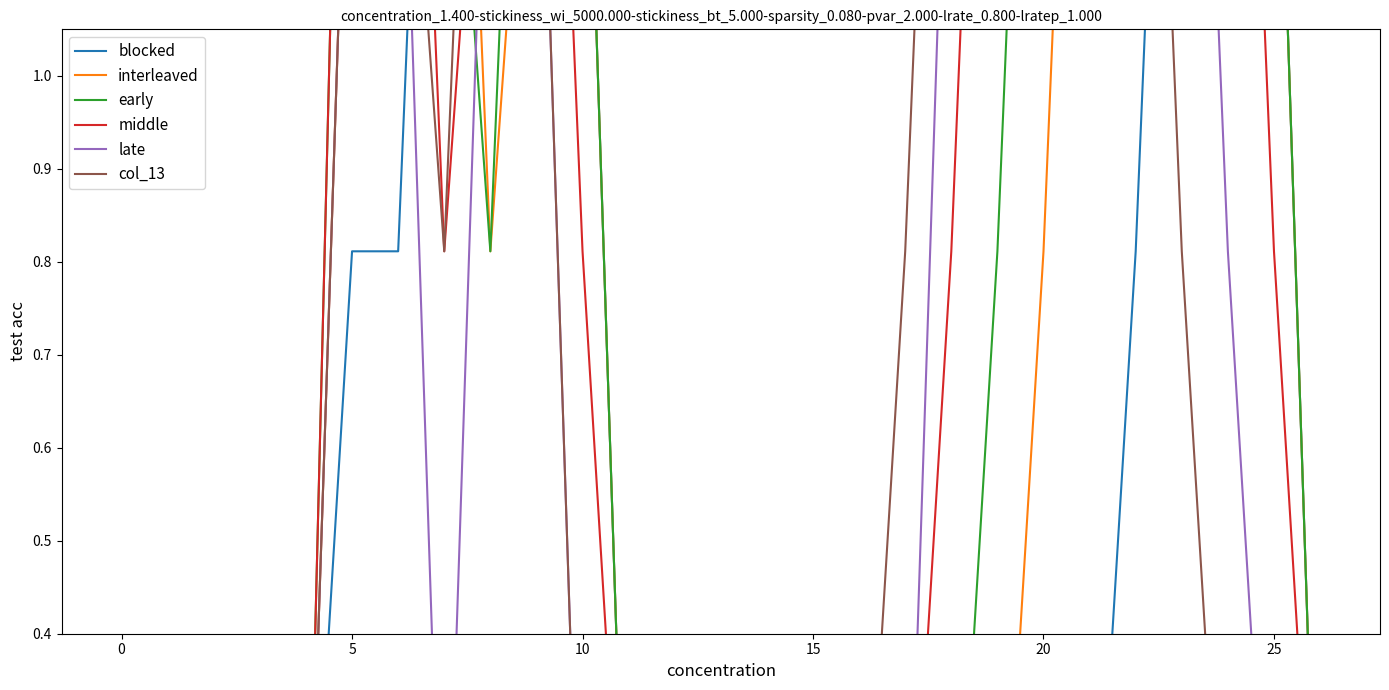

At which category is the sum across all series the highest?

9